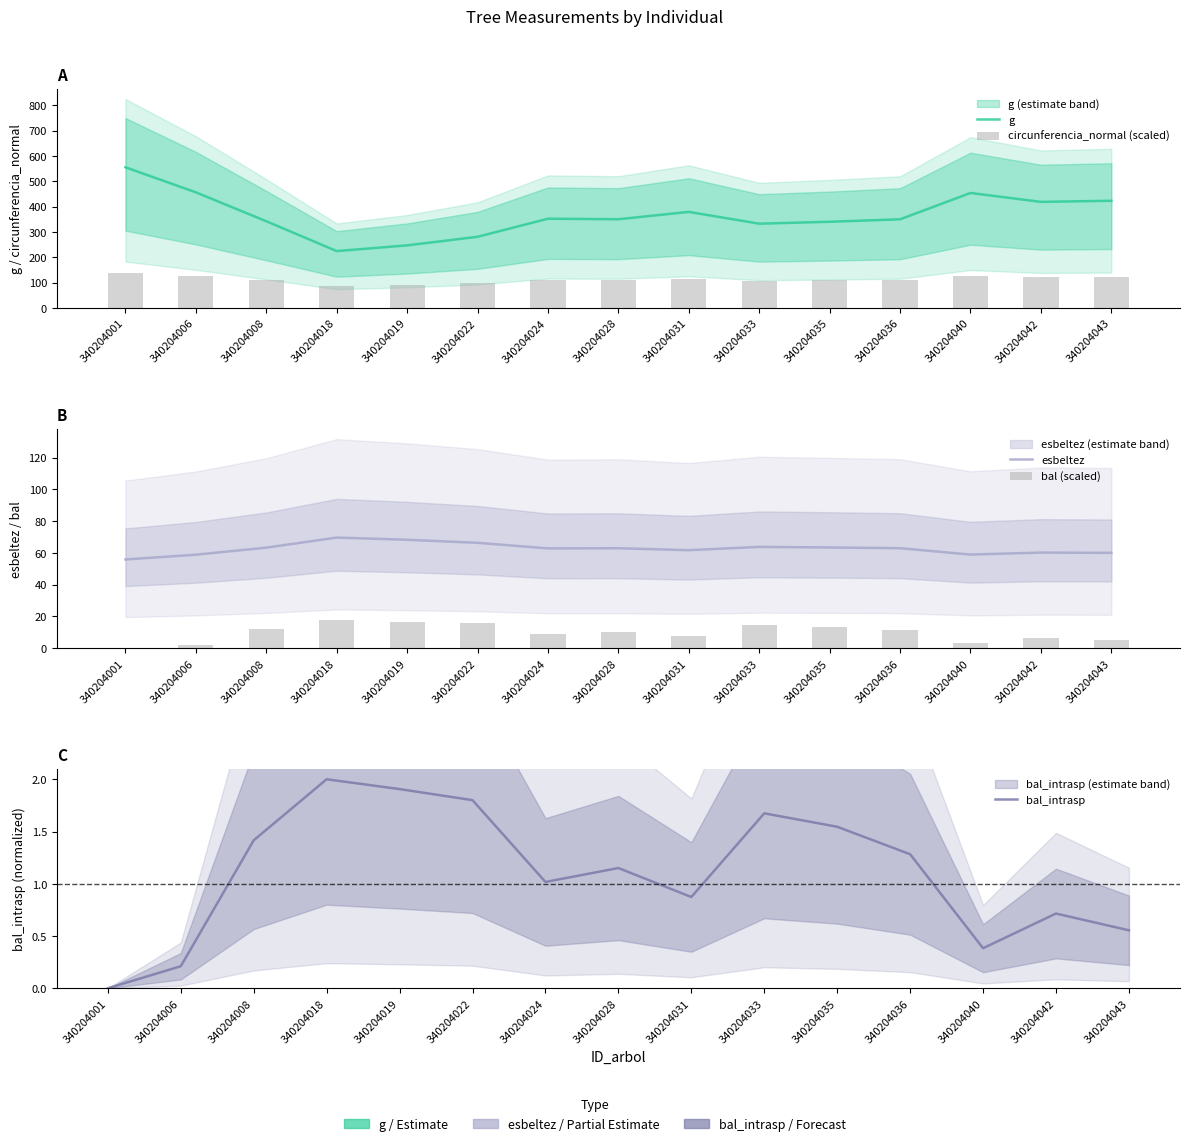

What are all the series names shown in the legend?

g, circunferencia_normal (scaled), esbeltez, bal (scaled), bal_intrasp